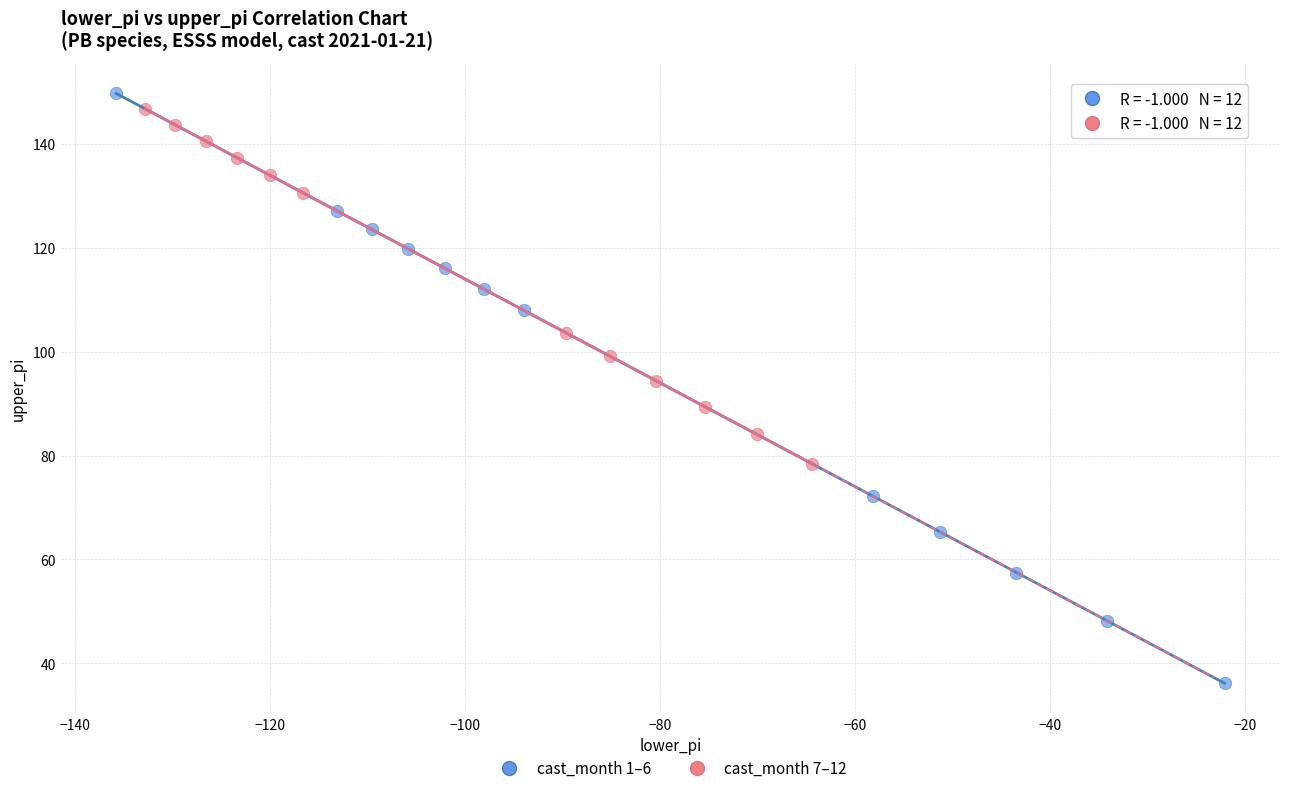

Which series has the largest Y range (max minus min)?

cast_month 1–6